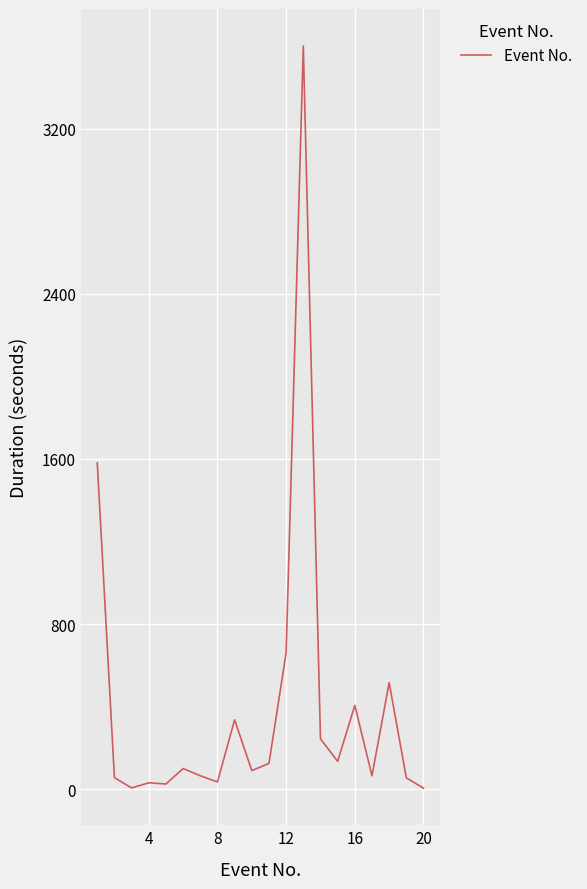

What is the greatest value displayed?

3600